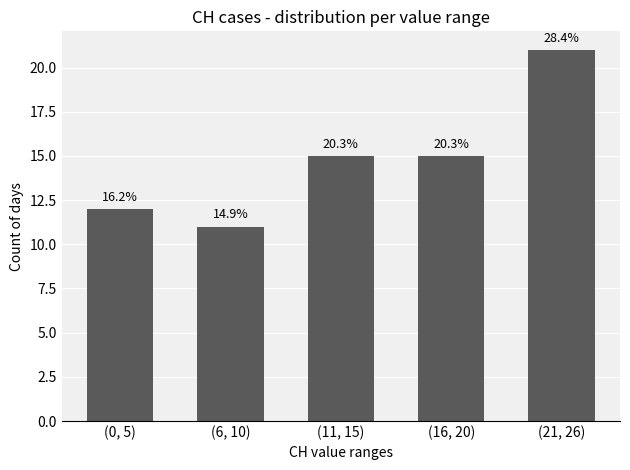

At which label is the value closest to 16?

(11, 15)